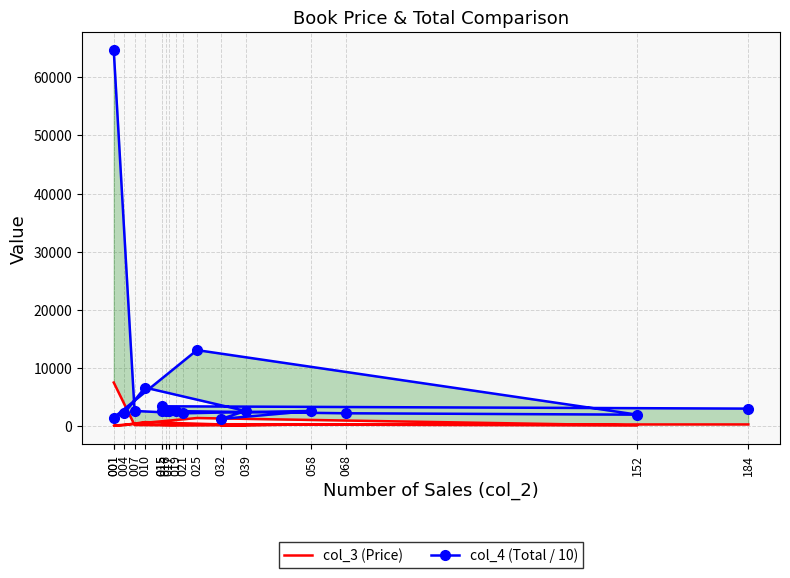

What is the difference between the maximum and minimum values in the col_3 (Price) series?

7410